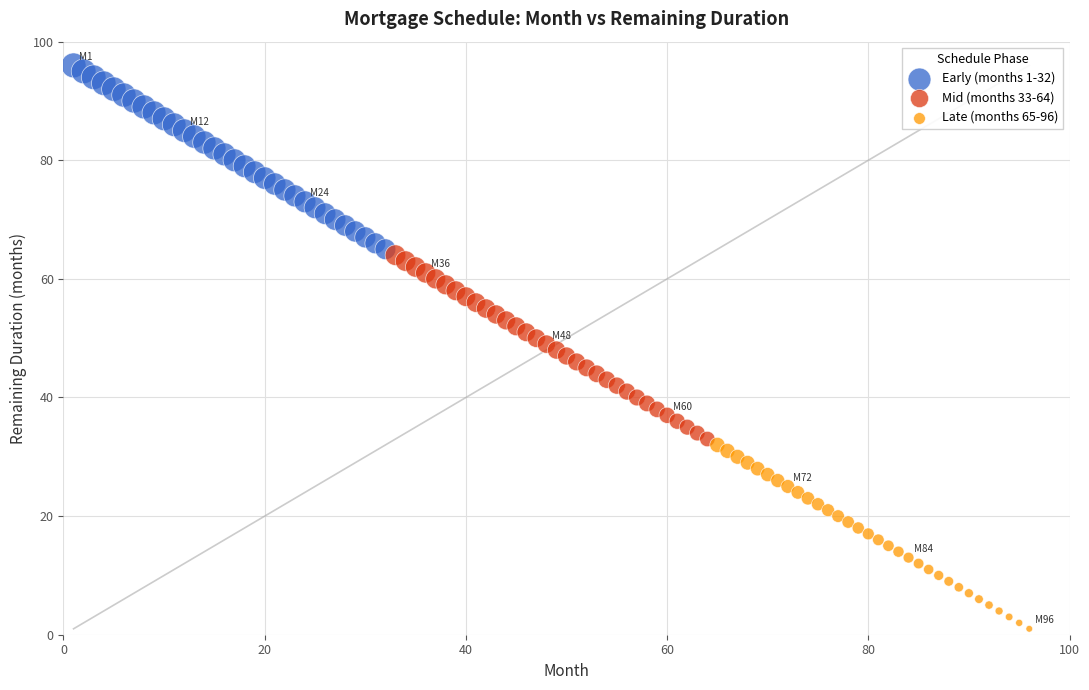

Which series reaches the minimum Y coordinate?

Late (months 65-96)